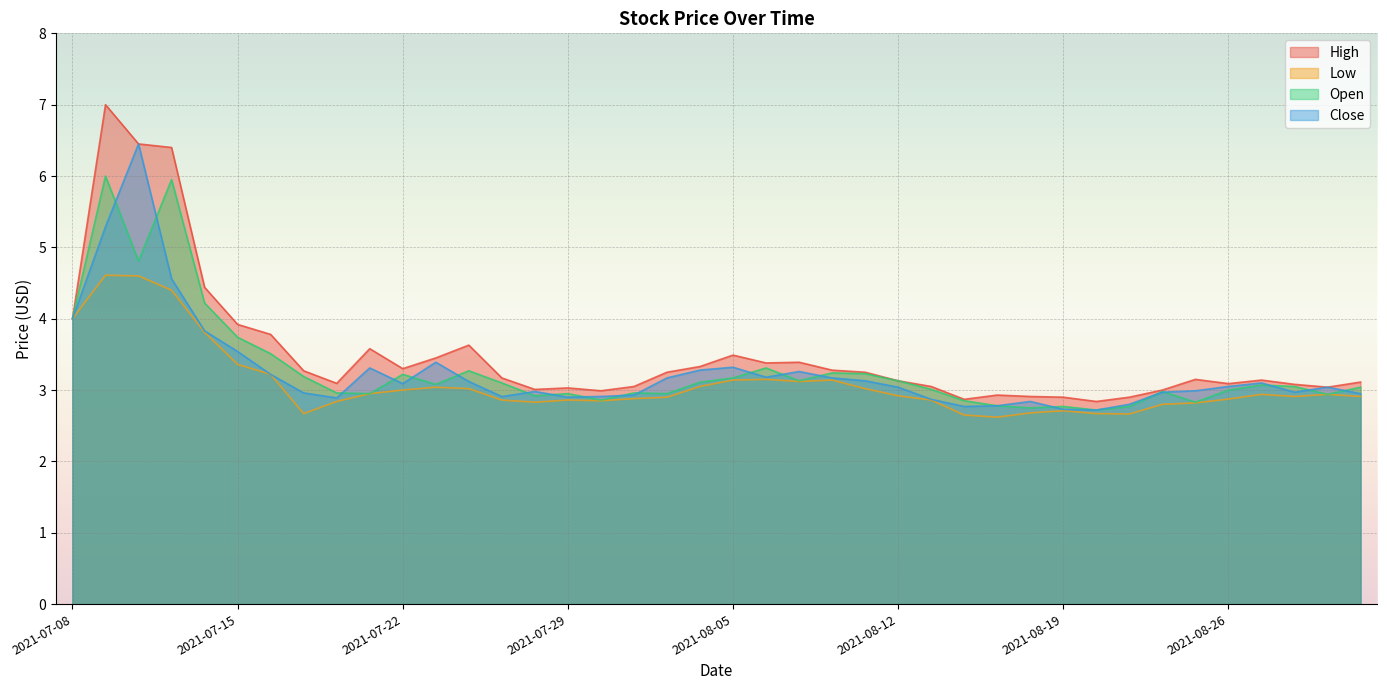

Read the Open value at 2021-07-09.

6.0